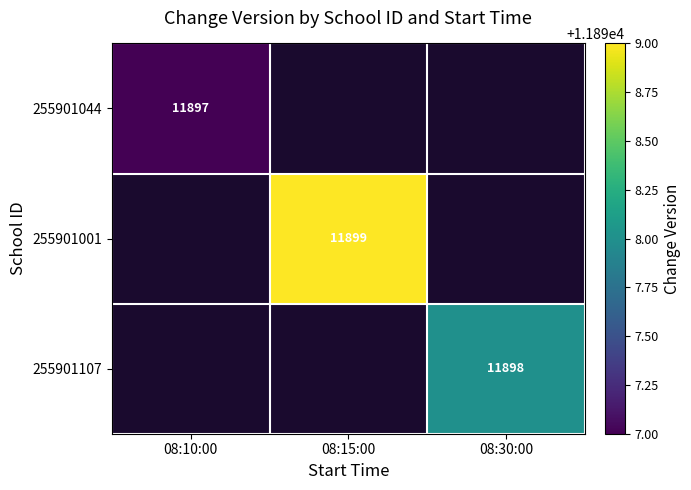

Is it true that 255901107 equals 16092 at 08:30:00?

False